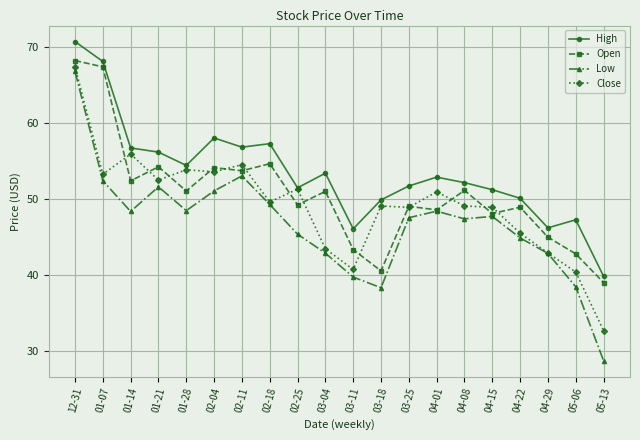

List the series in order of their overall mean, lowest first.

Low, Close, Open, High